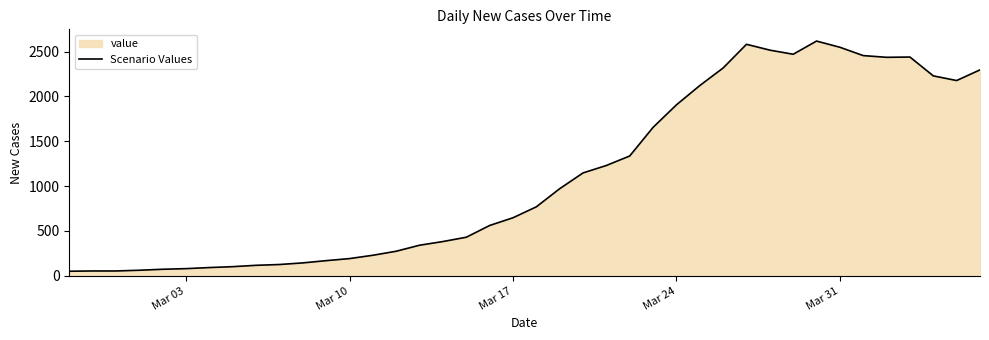

What is the maximum value shown in the chart?

2617